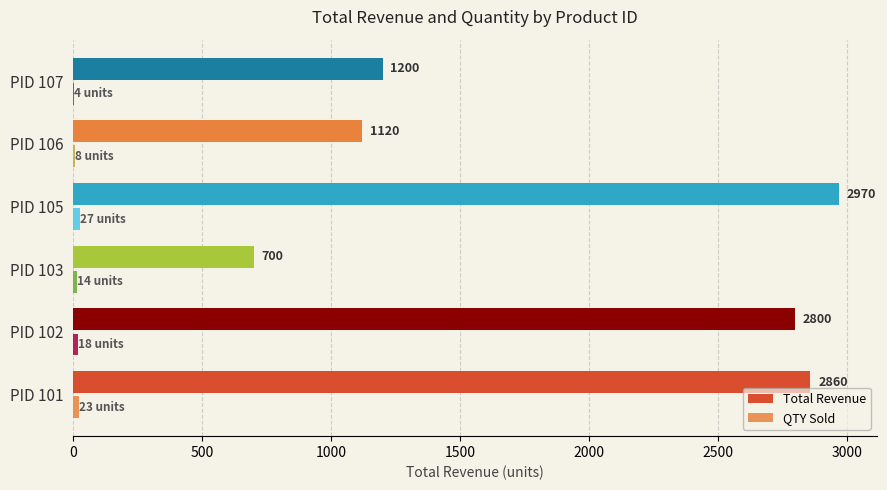

How many data points does each series have?

6